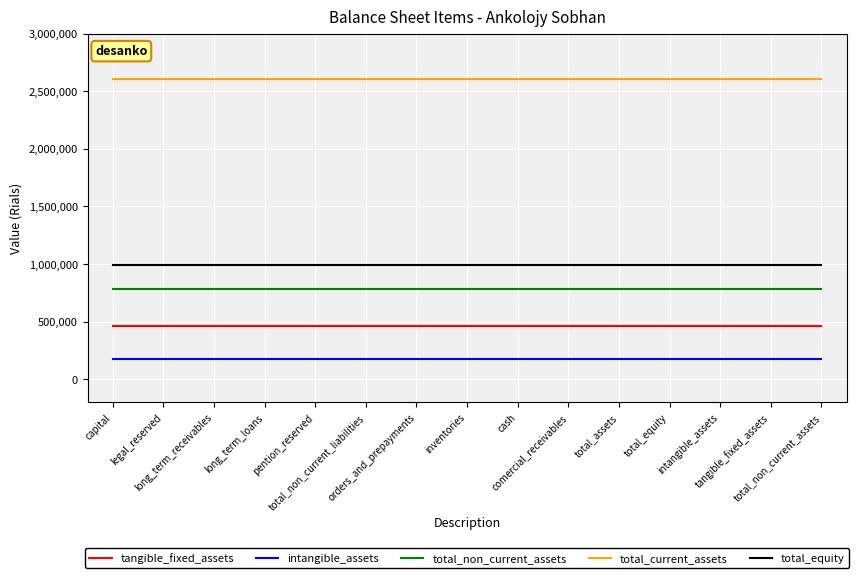

Which series has the largest total across all categories?

total_current_assets